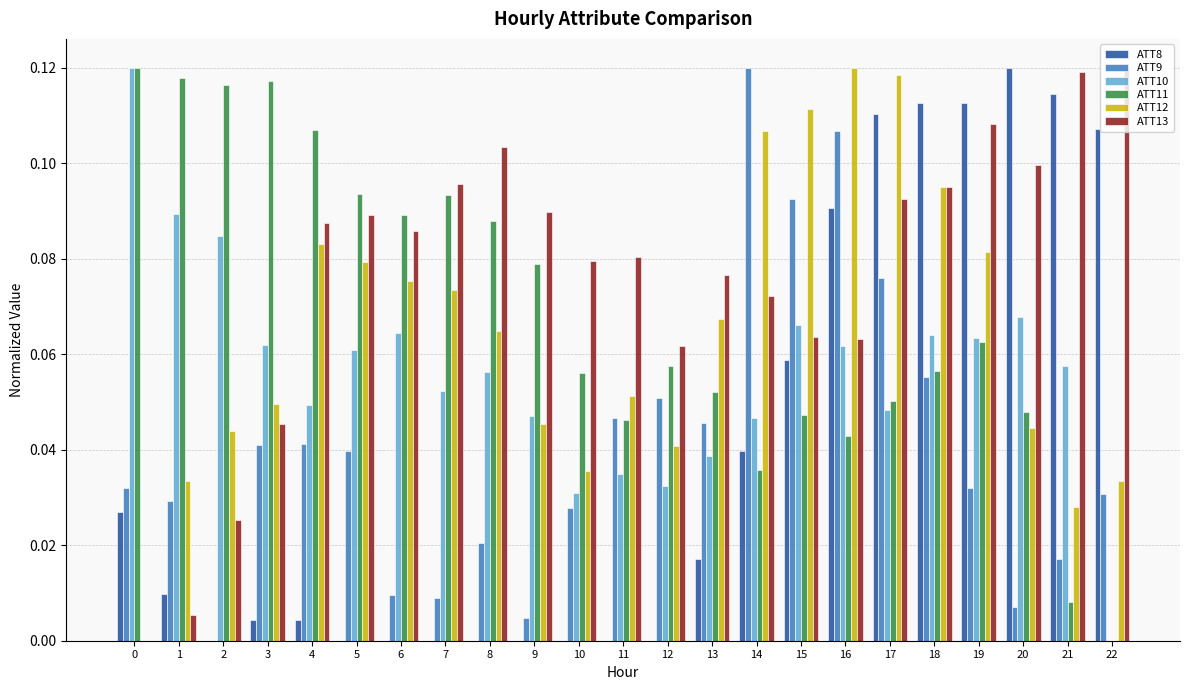

Between 8 and 9, which series saw the biggest shift?

ATT12